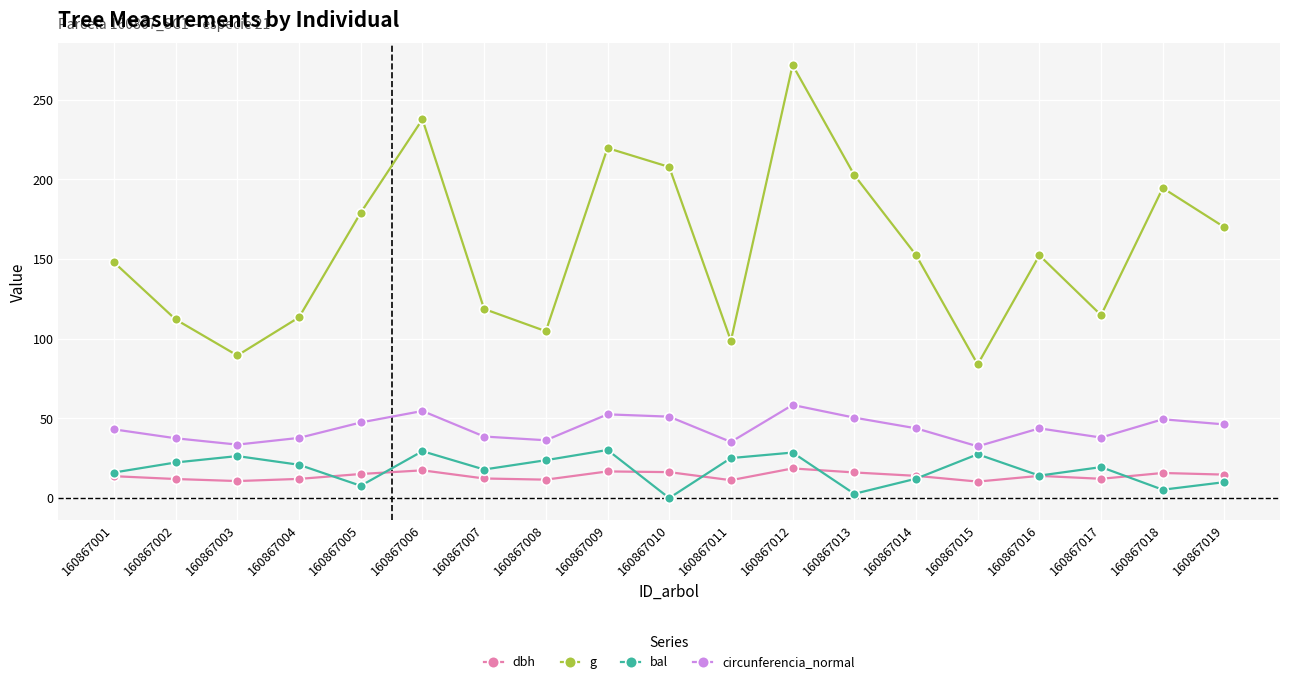

True or false: bal and circunferencia_normal intersect in this chart.

False